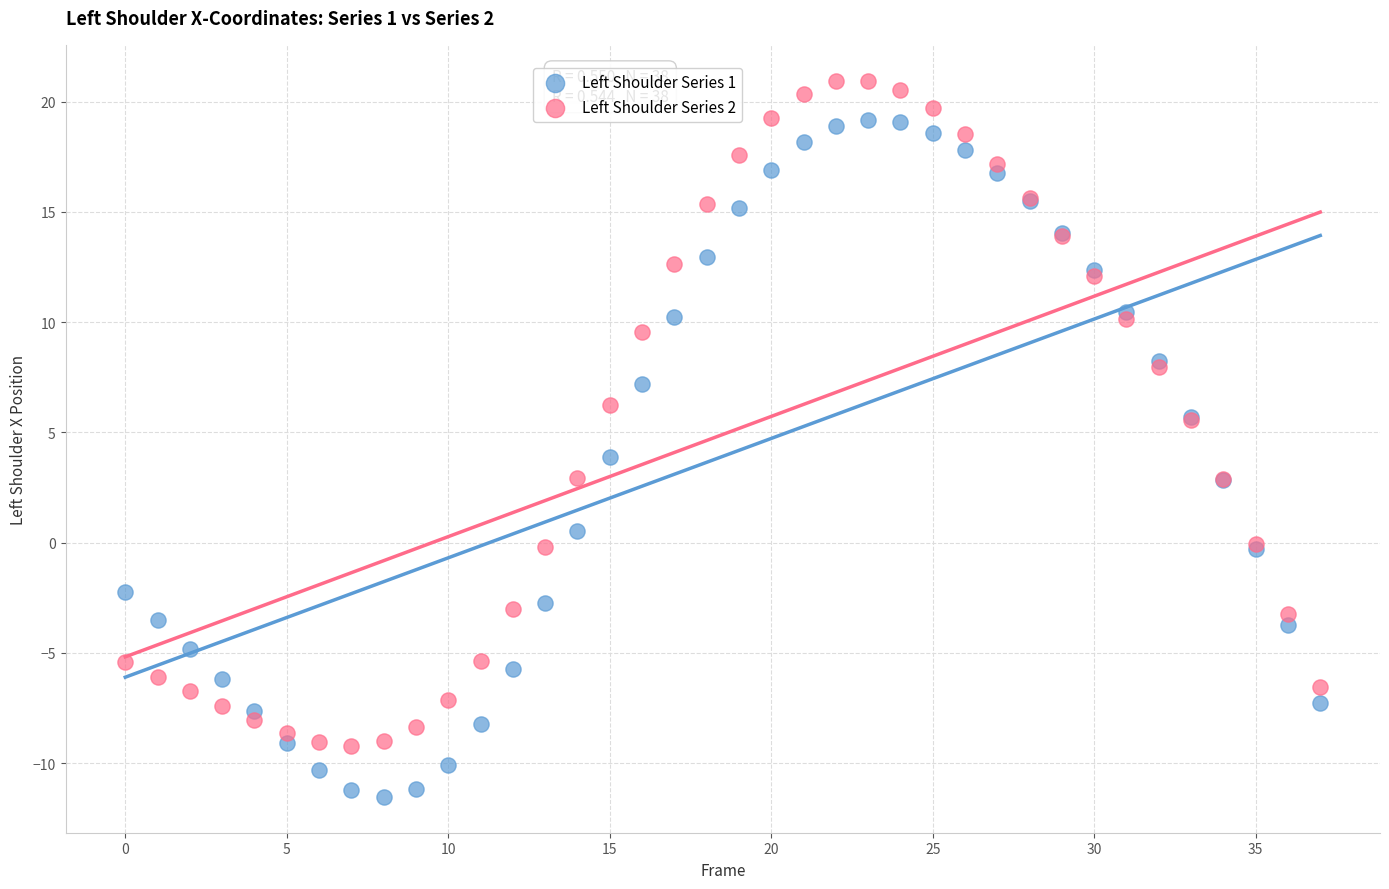

Which series reaches the maximum Y coordinate?

Left Shoulder Series 2